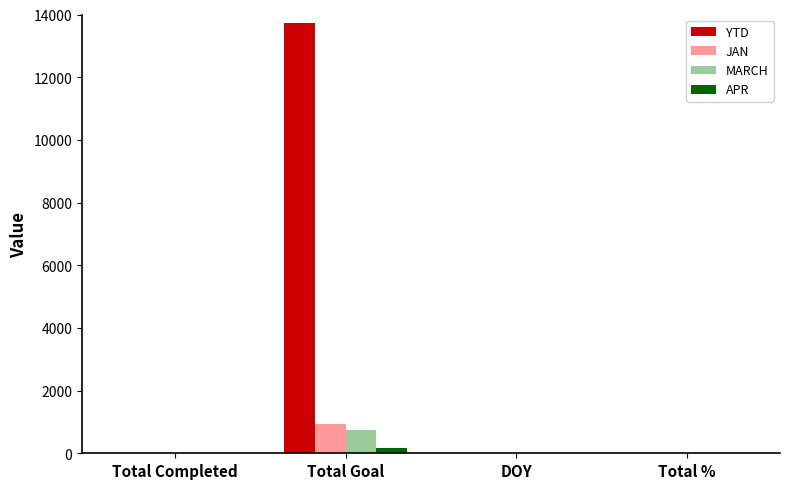

Count the number of categories in the chart.

4